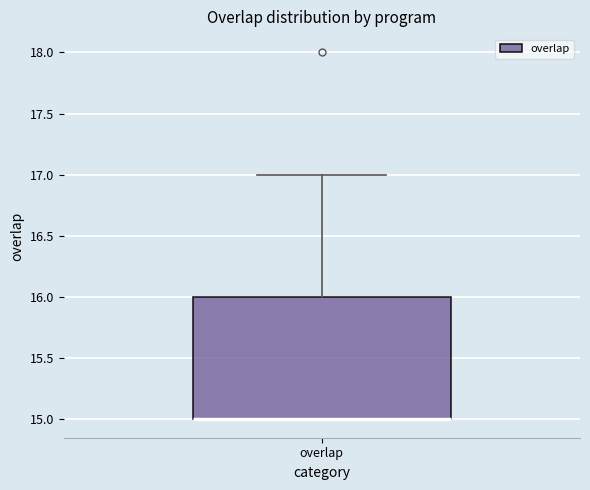

Where is the upper edge of the box for overlap on the y-axis? The values are not printed on the chart, so give them approximately, as read against the axis.

16